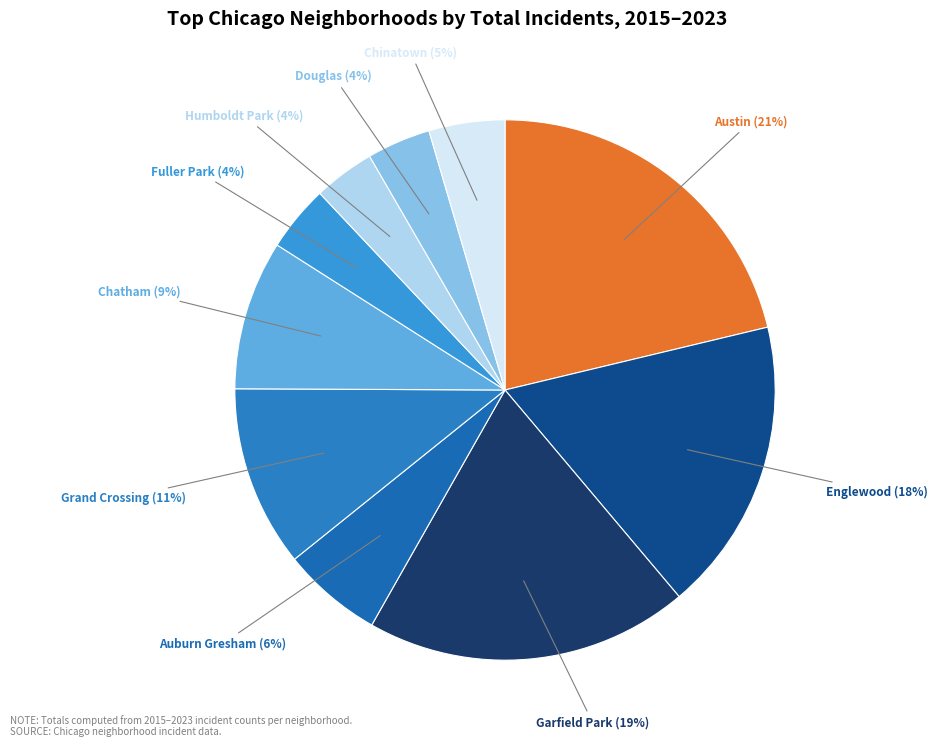

Count the number of slices in the pie.

10